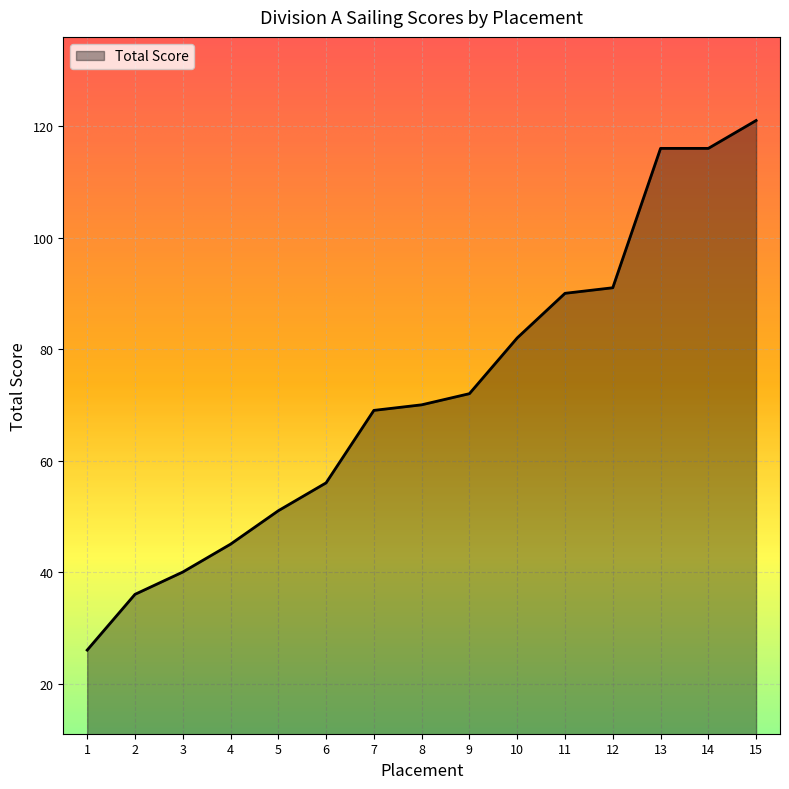

Approximately how many times larger is the value at 2 compared to 12?

0.4